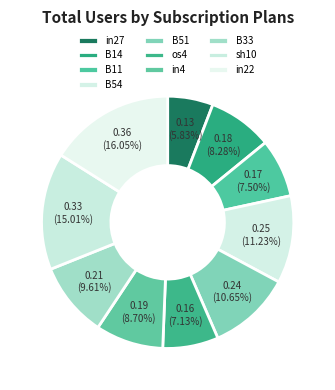

Which has a higher value, sh10 or B33?

sh10